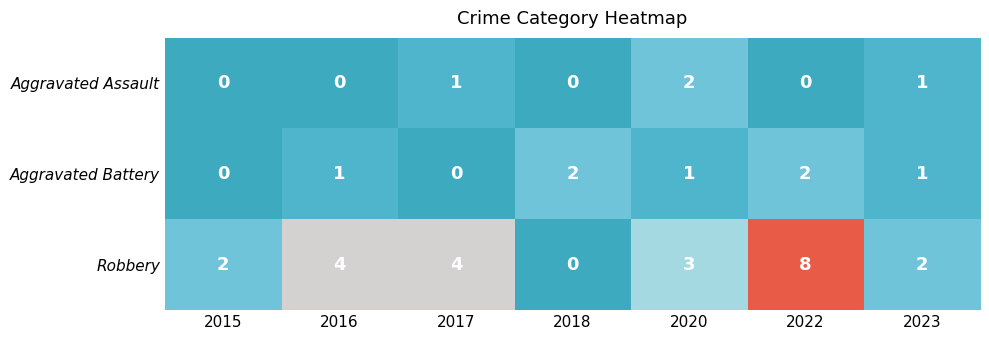

List the series in order of their overall mean, lowest first.

Aggravated Assault, Aggravated Battery, Robbery